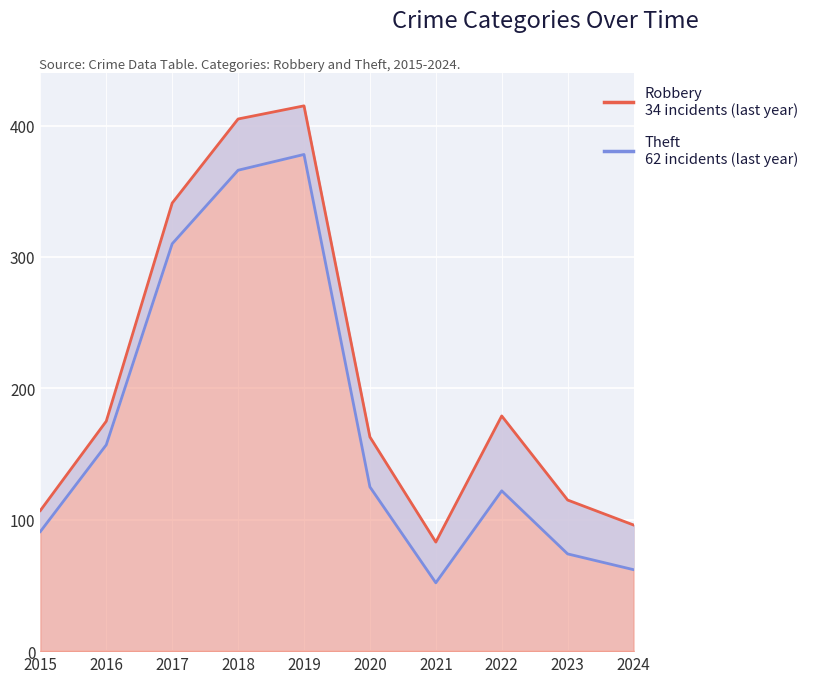

At which category does the data reach its first local valley?

2021